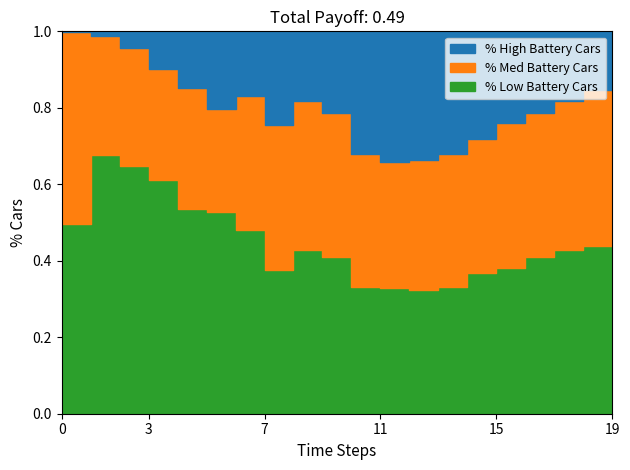

True or false: V MPPT 1(V) has a value of 377.4 at 06:52.

False